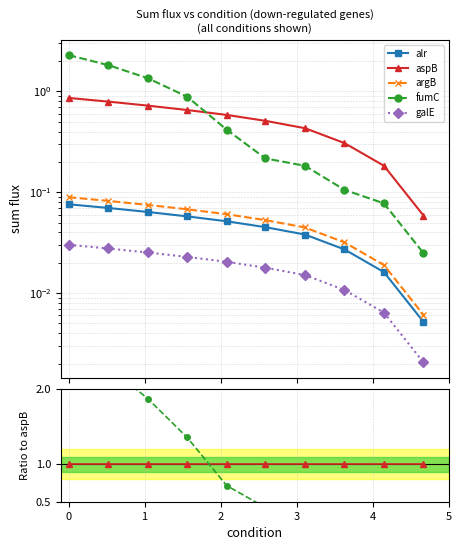

How many alr values are between 0 and 1?

10